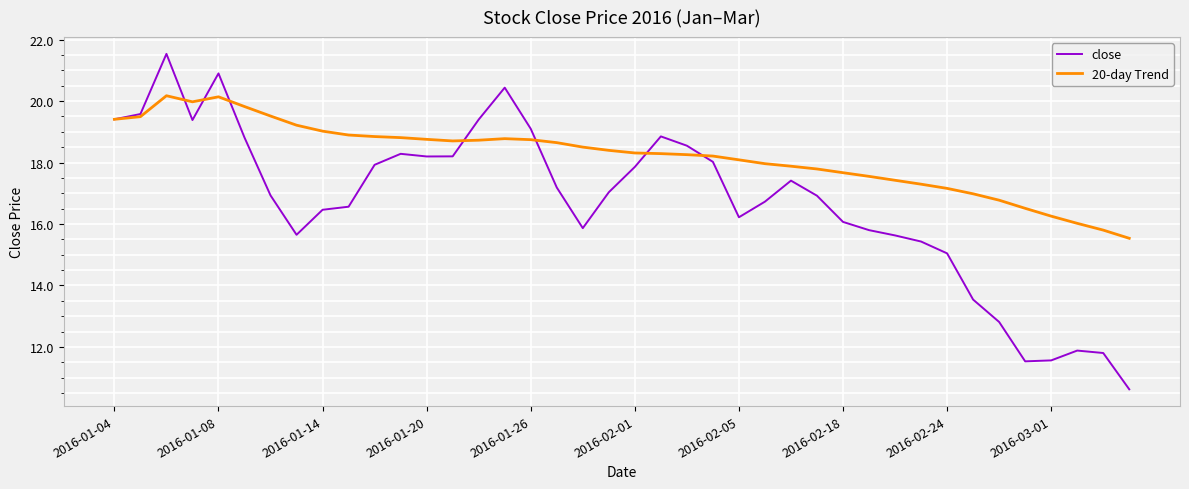

Rank the series by their maximum value, from lowest to highest.

20-day Trend, close